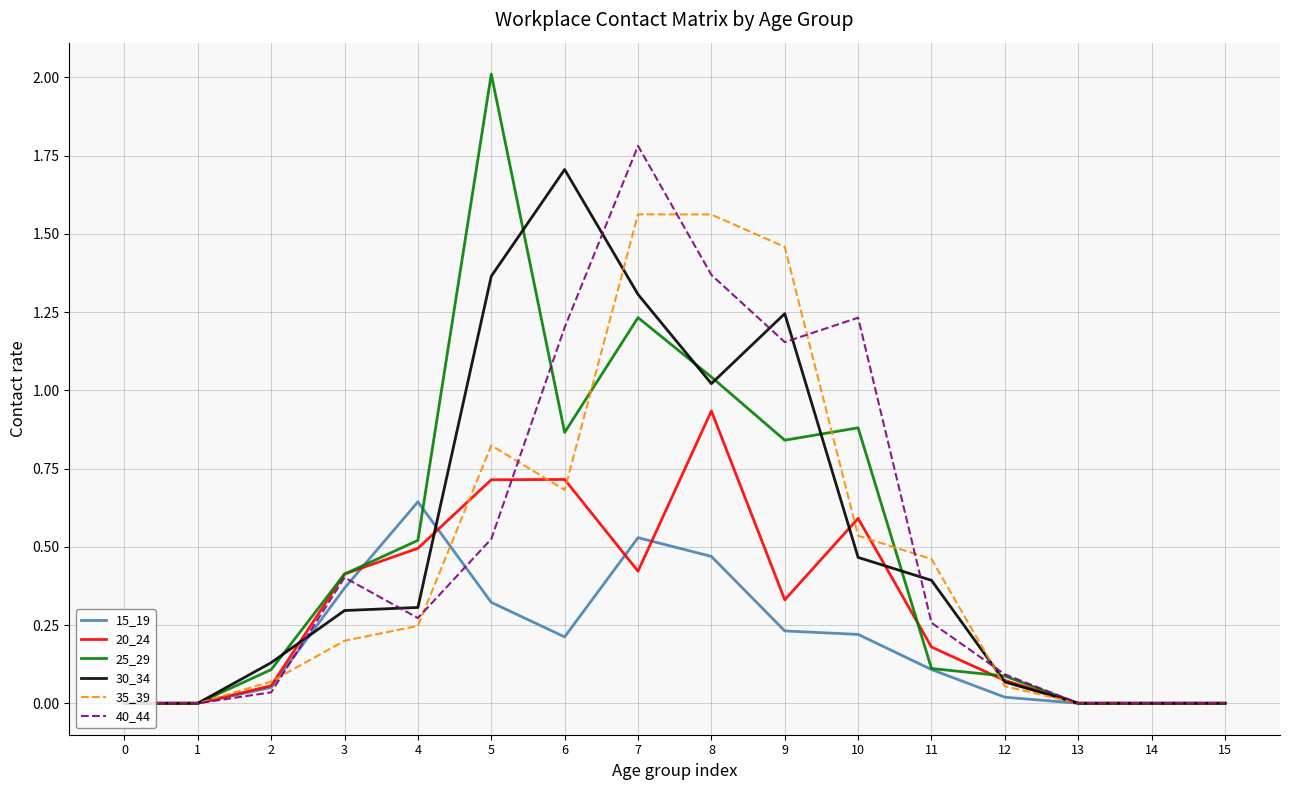

What is the maximum value for 30_34?

1.7